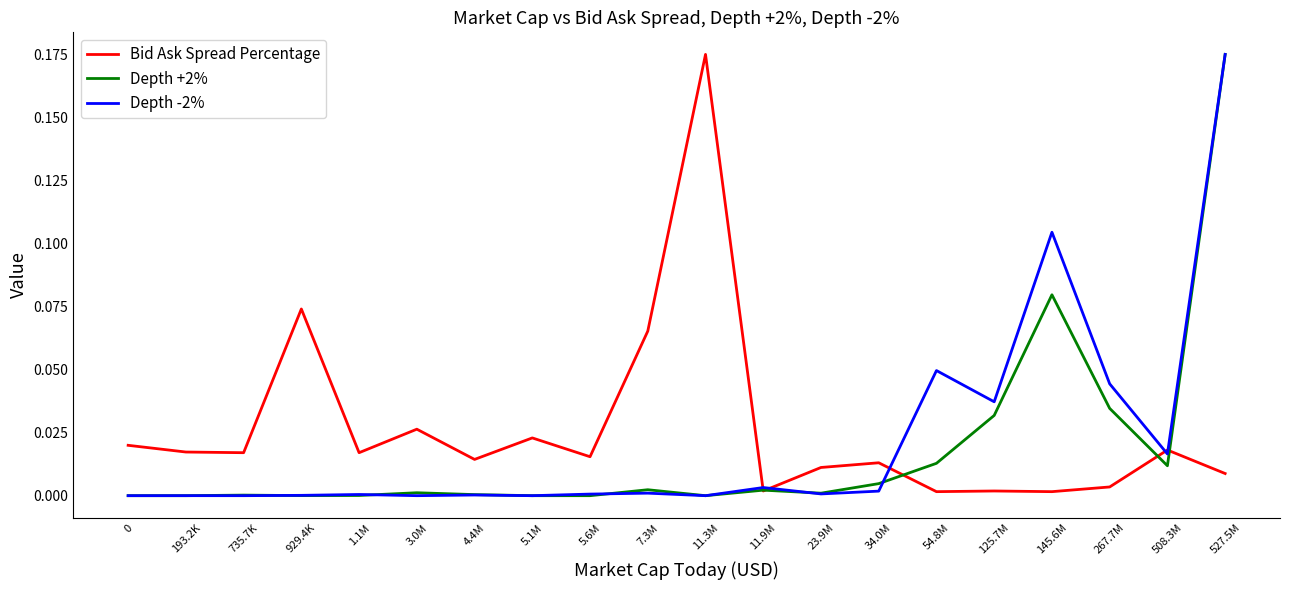

Which series changed the most between 7.3M and 23.9M?

Bid Ask Spread Percentage